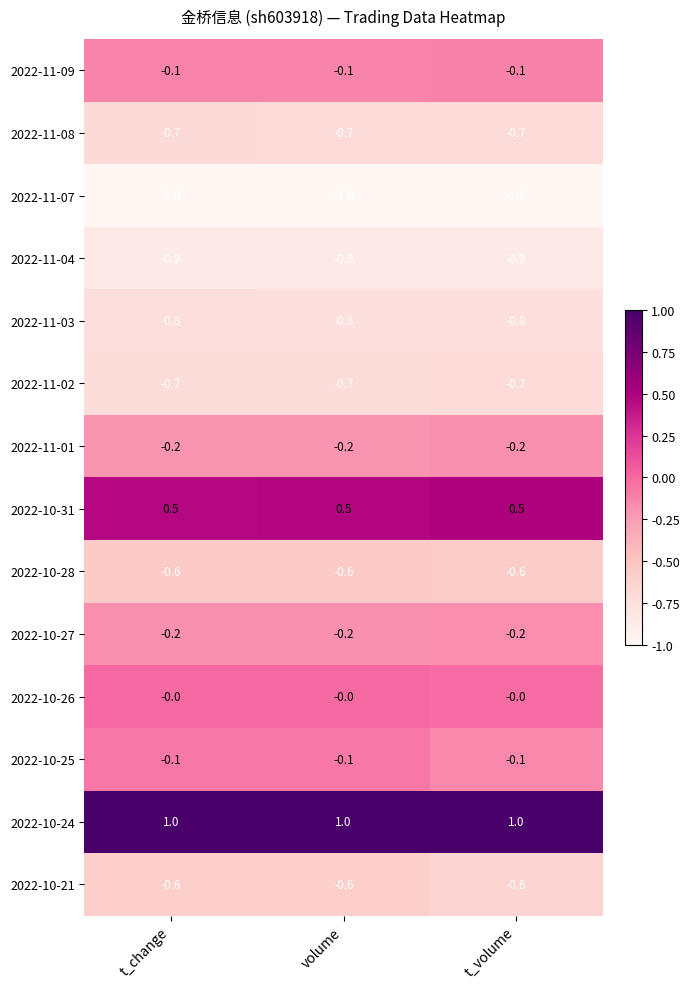

What is the smallest value displayed?

-1.0